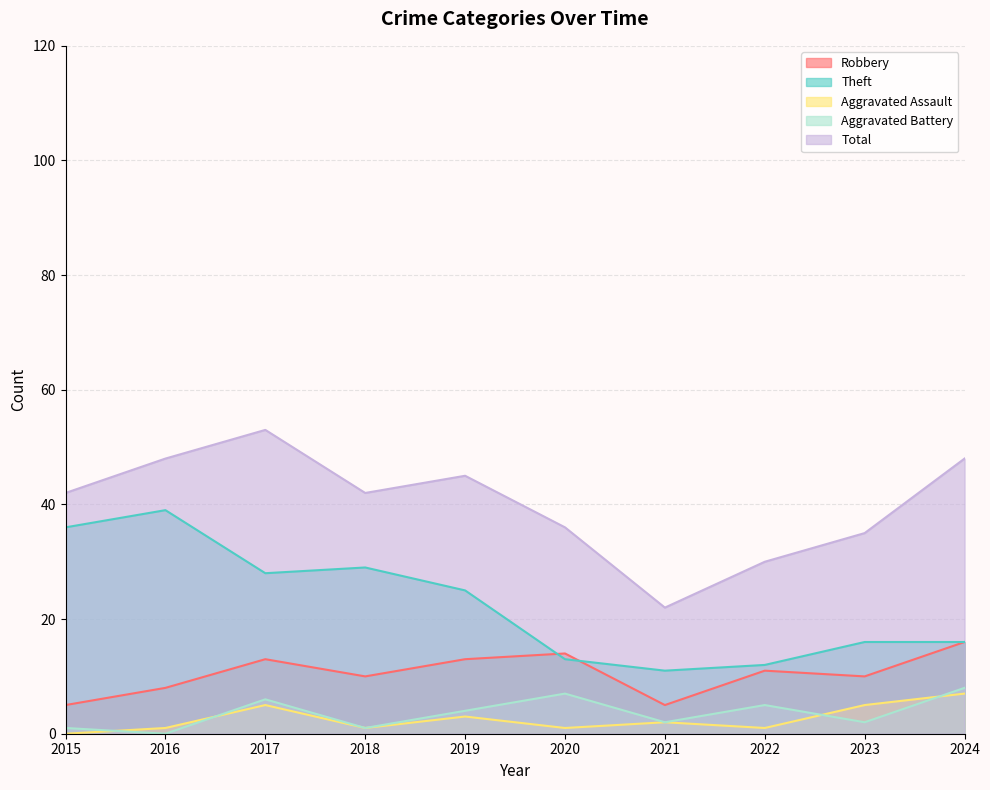

How many data points in Total are less than 42?

4